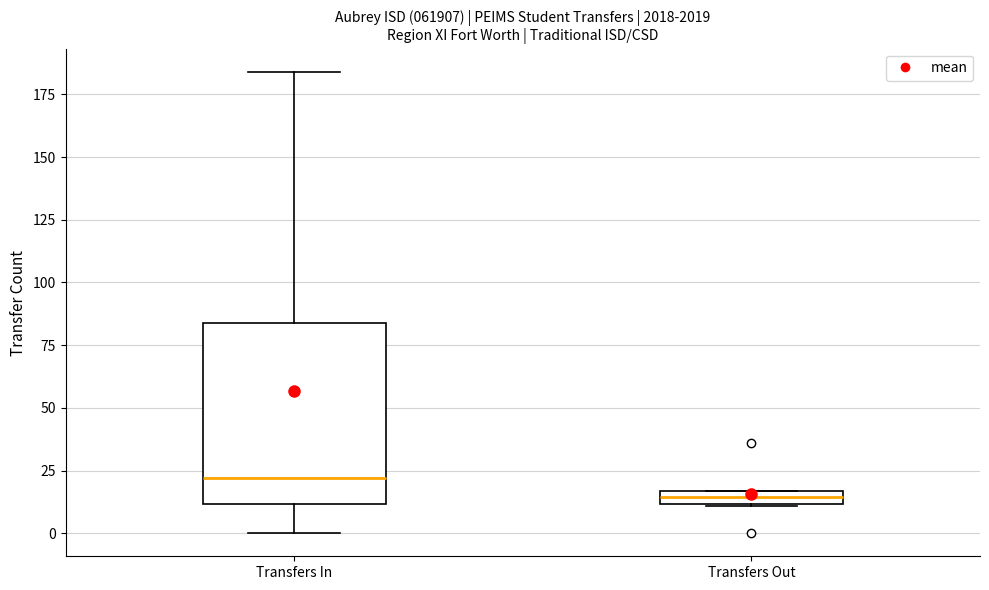

Comparing the boxes themselves (not the whiskers), which one is the tallest?

Transfers In